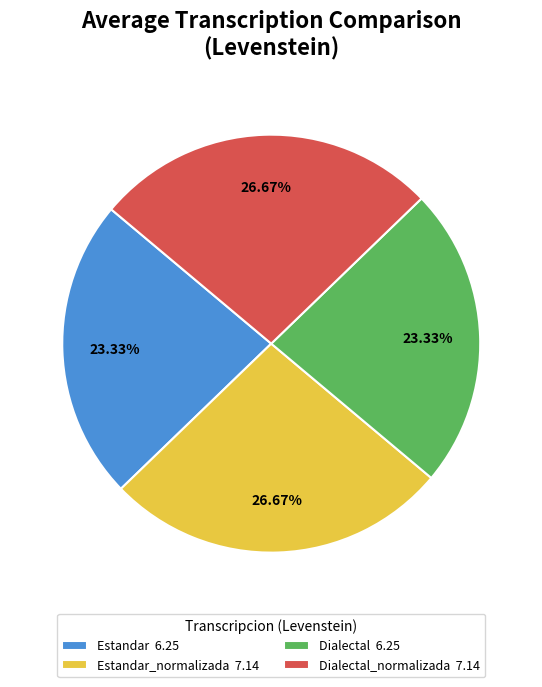

What is the ratio of the value at Dialectal 6.25 to the value at Estandar_normalizada 7.14?

0.9